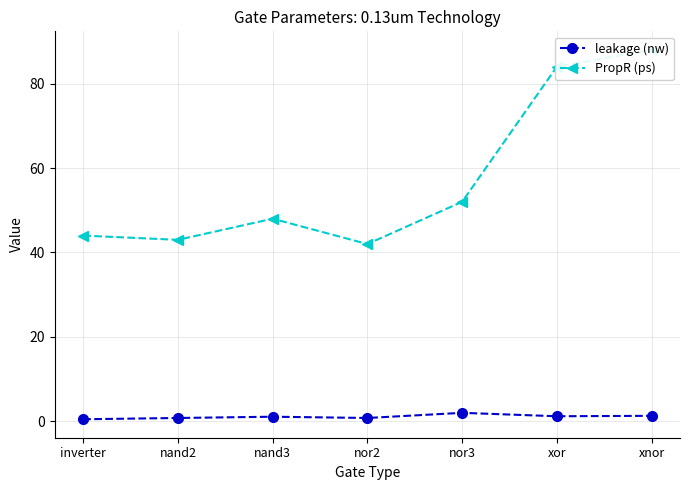

Reading left to right, transcribe all the data shown in this chart.

leakage (nw): inverter=0.5	nand2=0.8	nand3=1.1	nor2=0.8	nor3=2.0	xor=1.2	xnor=1.3
PropR (ps): inverter=44.0	nand2=43.0	nand3=48.0	nor2=42.0	nor3=52.0	xor=84.0	xnor=88.0